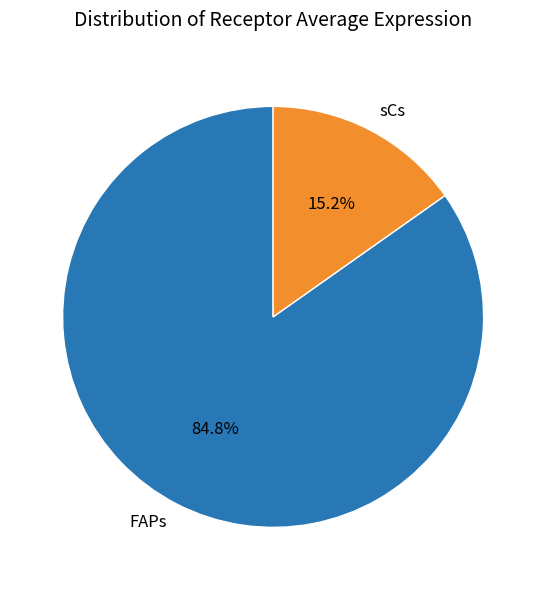

How many slices are in this pie chart?

2